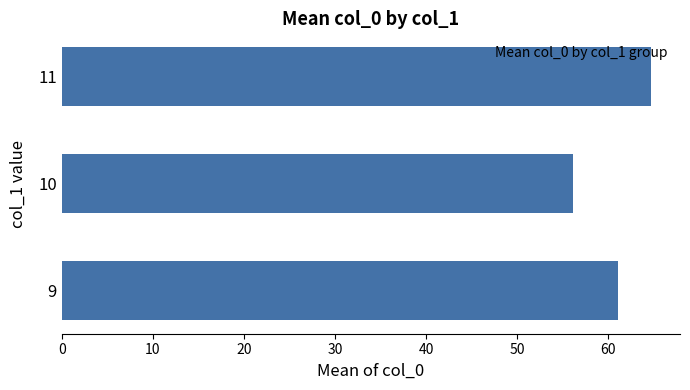

At which category does the chart reach its minimum across all series?

10